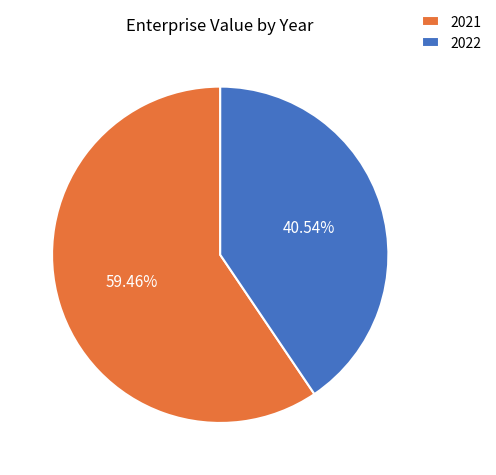

Is there any slice that represents more than half of the pie?

Yes